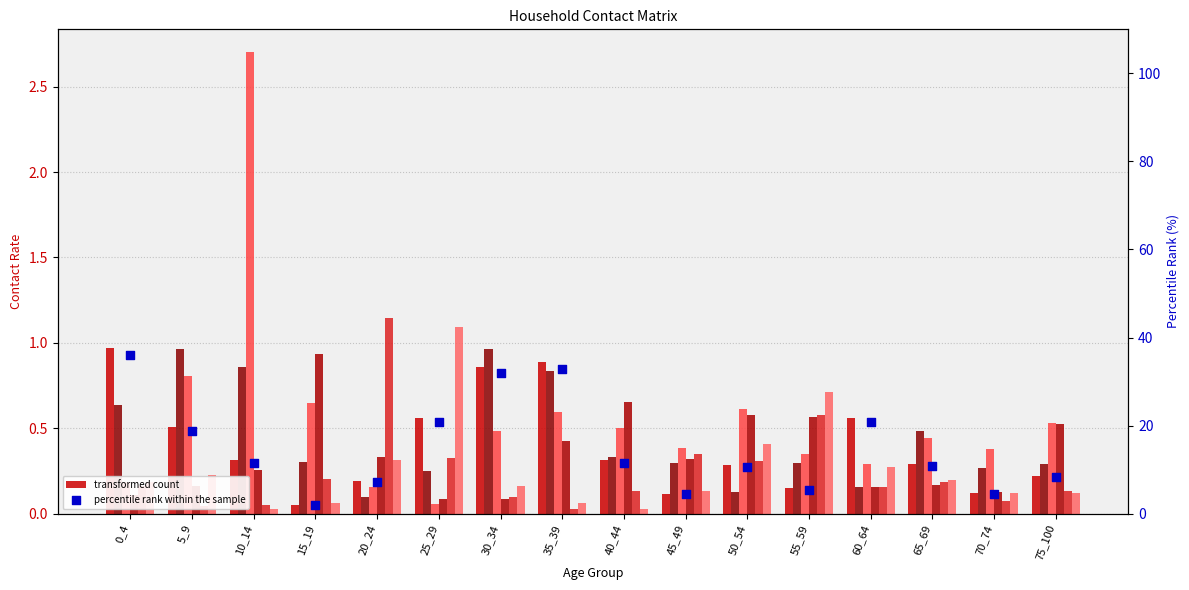

At which category is the sum across all series the highest?

10_14